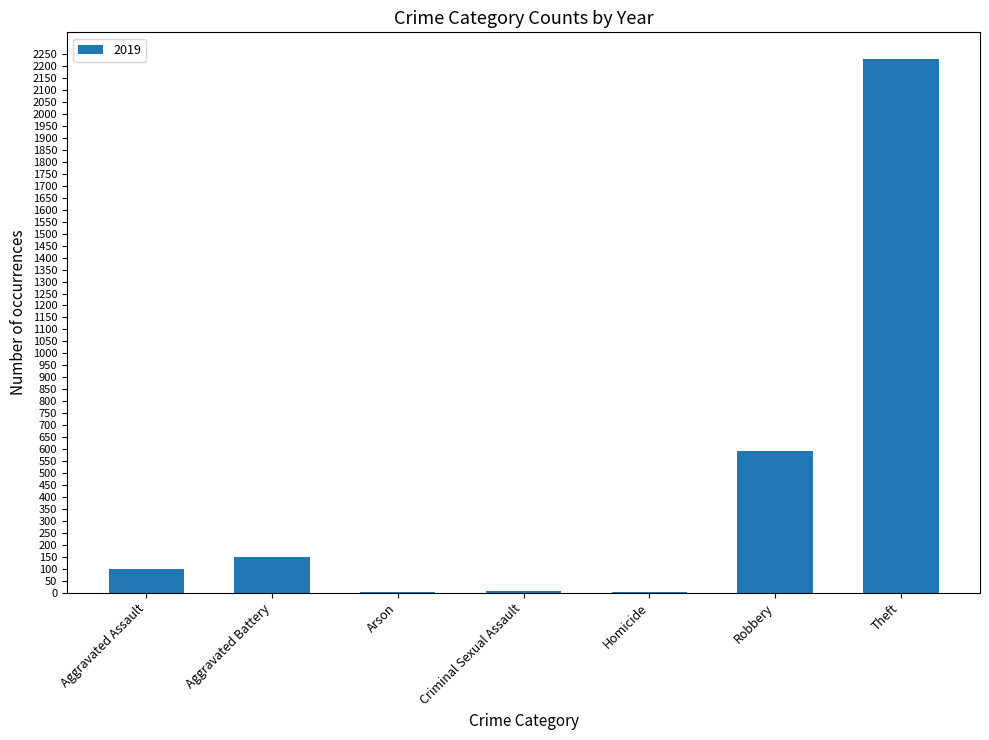

What is the maximum value shown in the chart?

2230